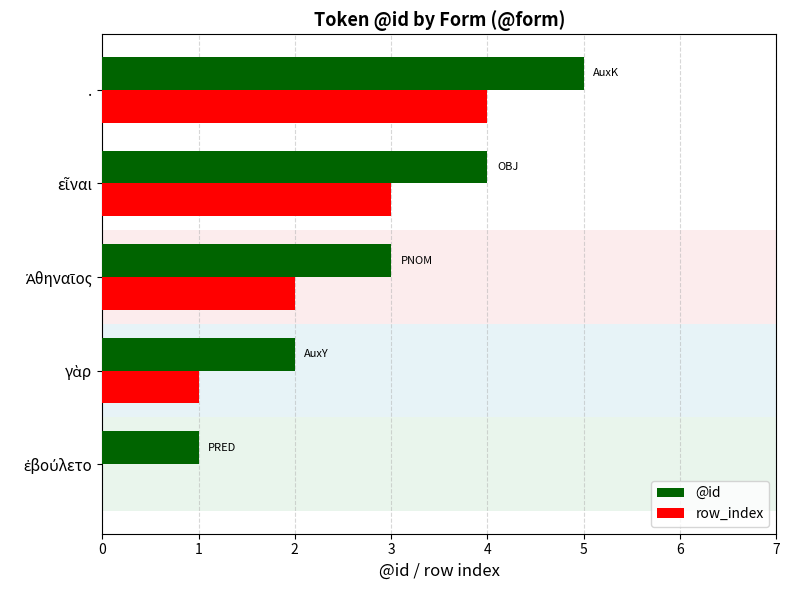

What is the value of the @id bar at the 3rd from the left?

3